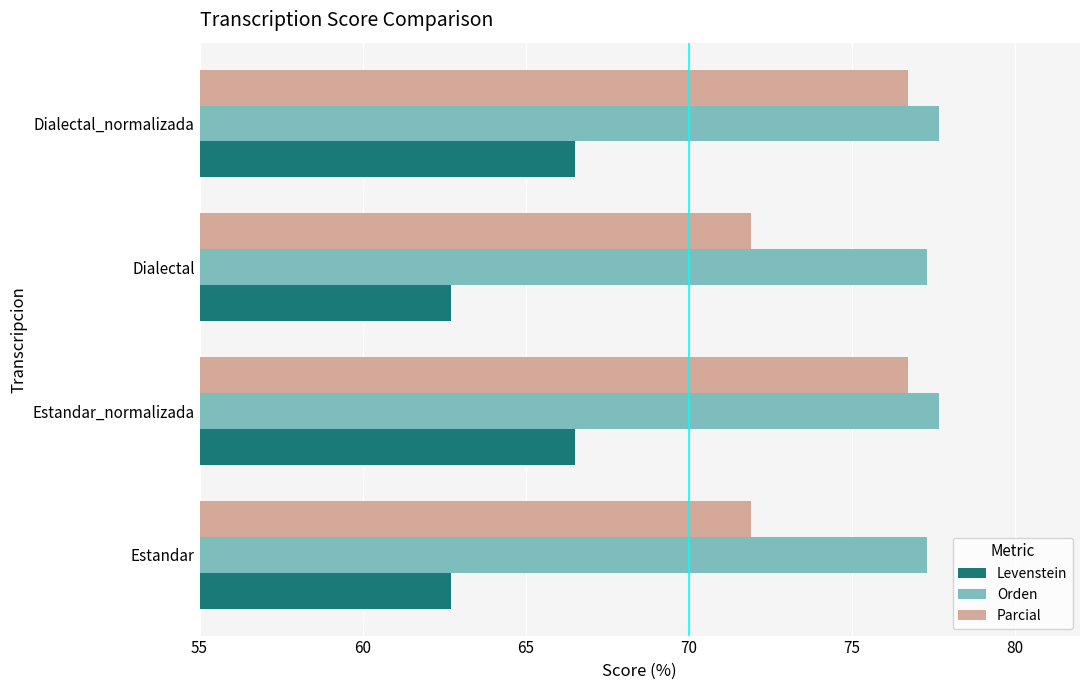

Which series has the largest total across all categories?

Orden